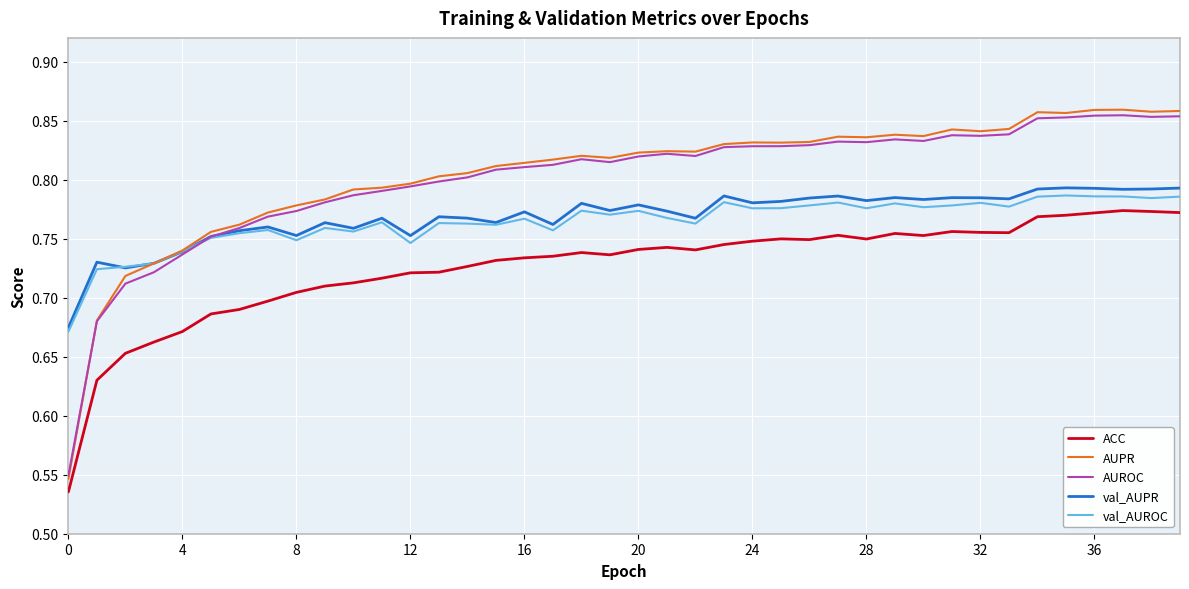

True or false: ACC and val_AUPR cross at least once.

False